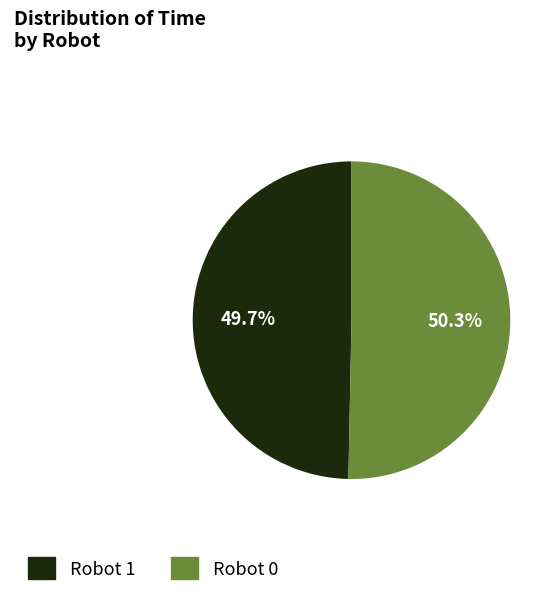

Is there any slice that represents more than half of the pie?

Yes